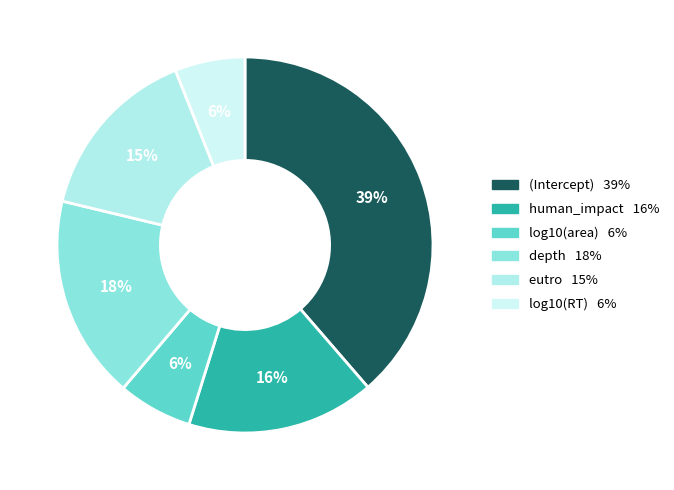

Combined, do depth and eutro account for over 50%?

No